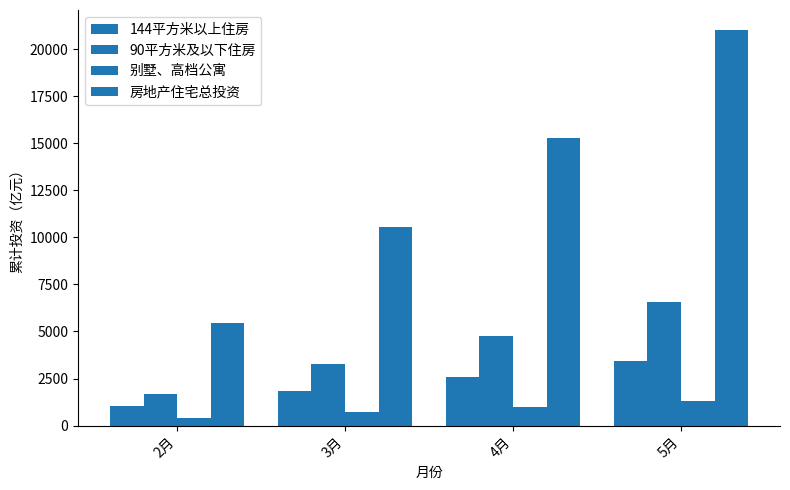

How many data points in 房地产住宅总投资 are above 15298?

2